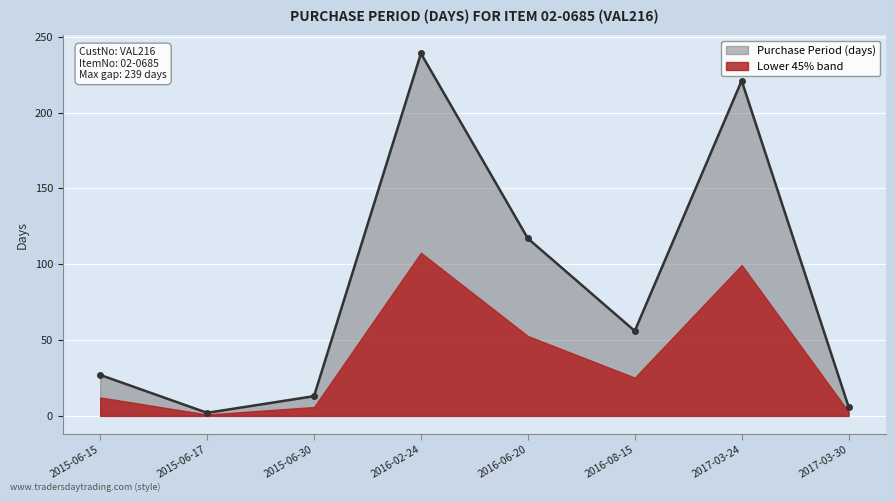

At which category does the data reach its first local valley?

2015-06-17